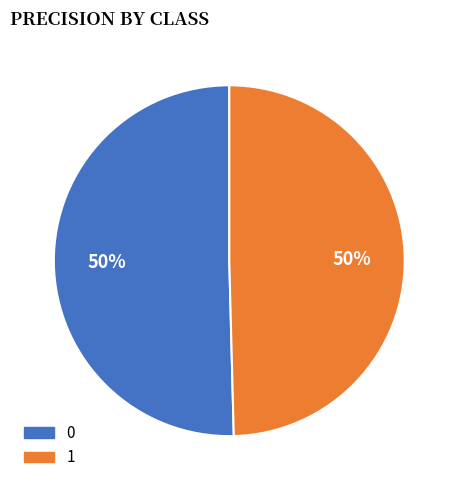

The 1 slice represents 50% of the pie. True or false?

True